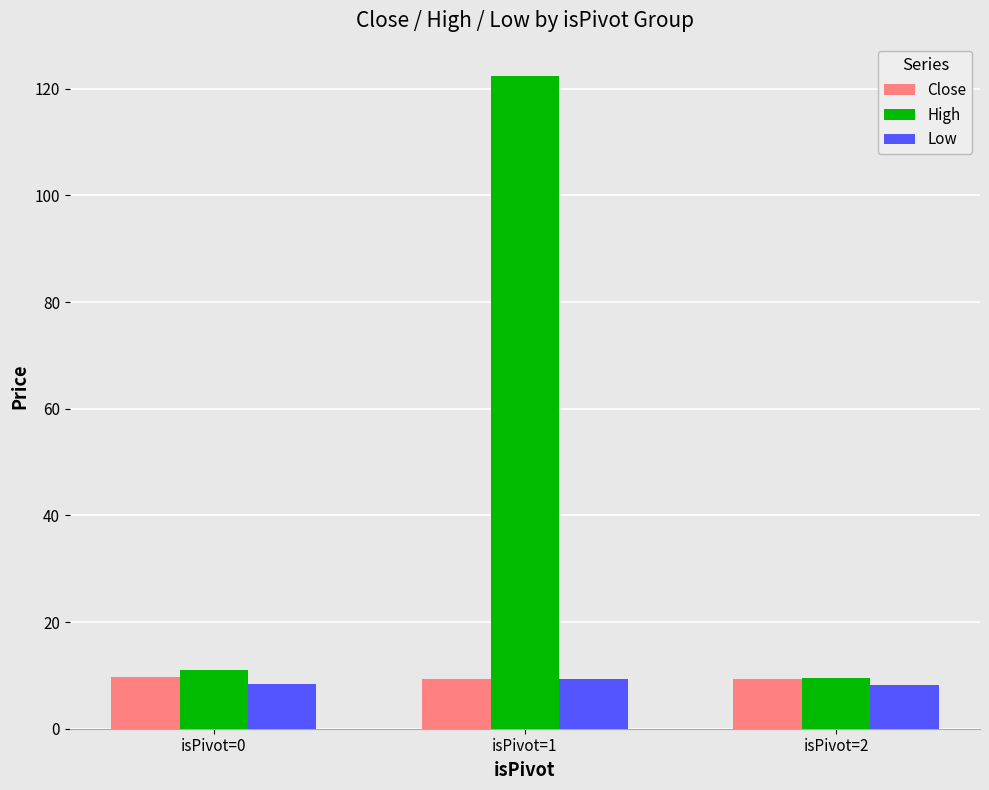

What is the smallest value displayed?

8.2